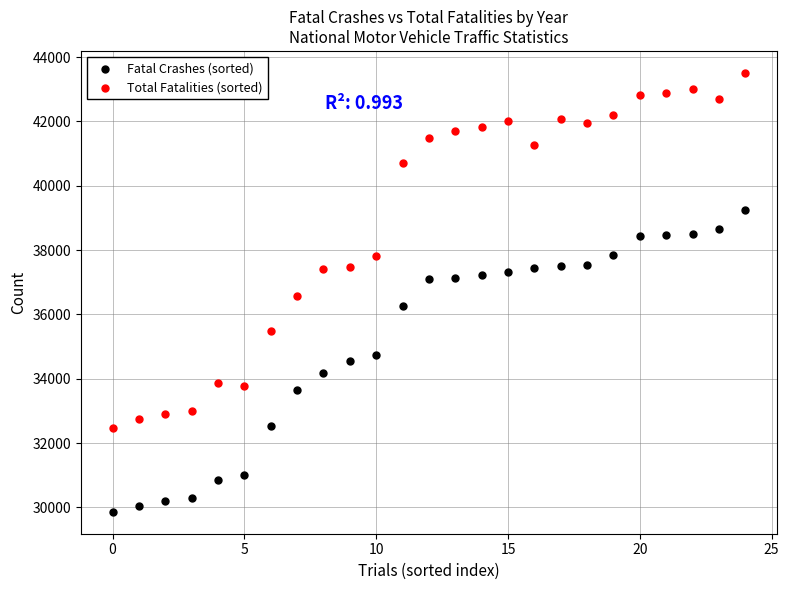

Which series has the widest spread of Y values?

Total Fatalities (sorted)